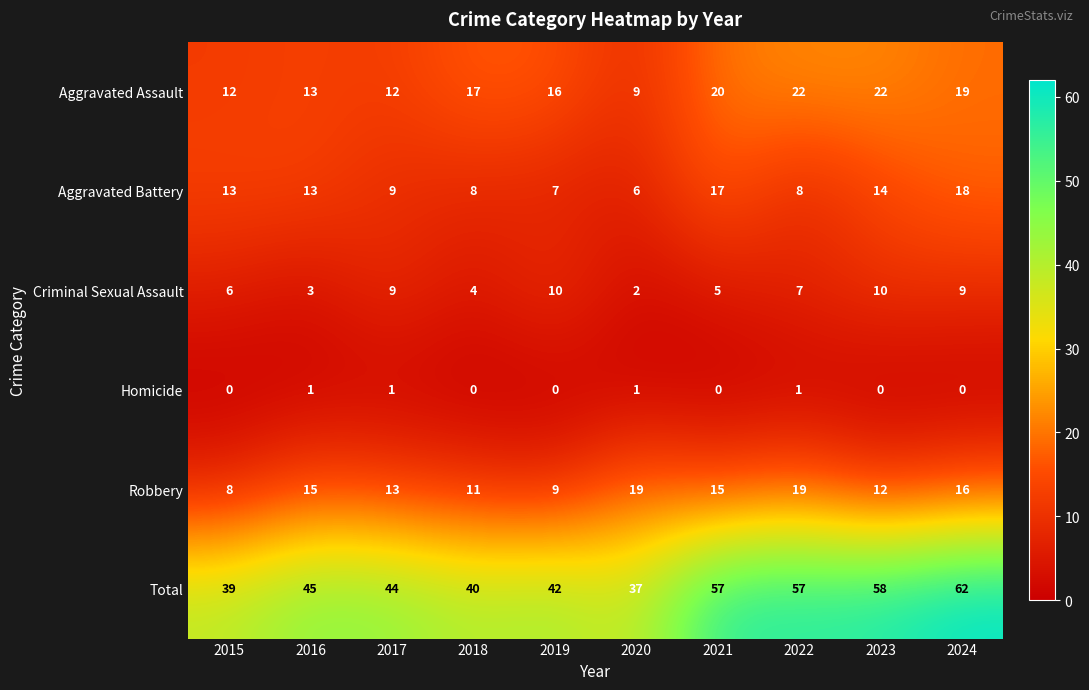

What is the difference between the second highest and minimum values in the Criminal Sexual Assault series?

8